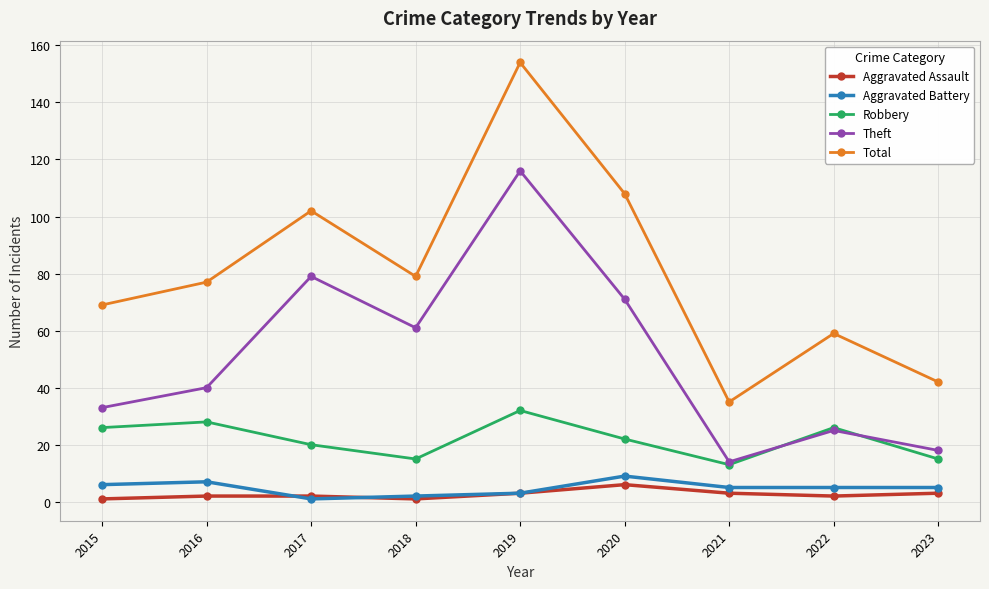

What is the value of the Aggravated Battery point at the 9th from the left?

5